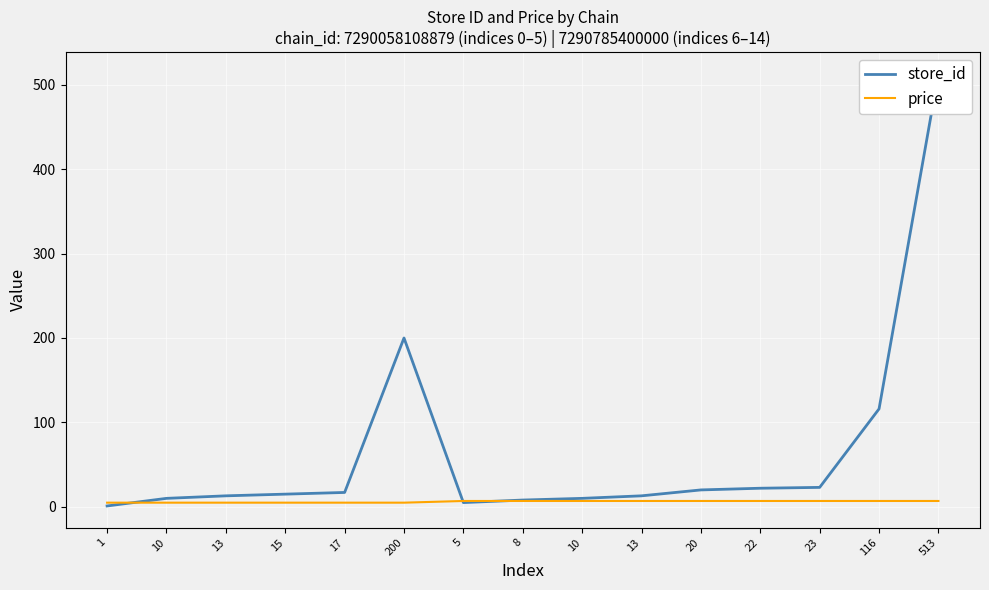

What is the label of the 5th point from the left?

17